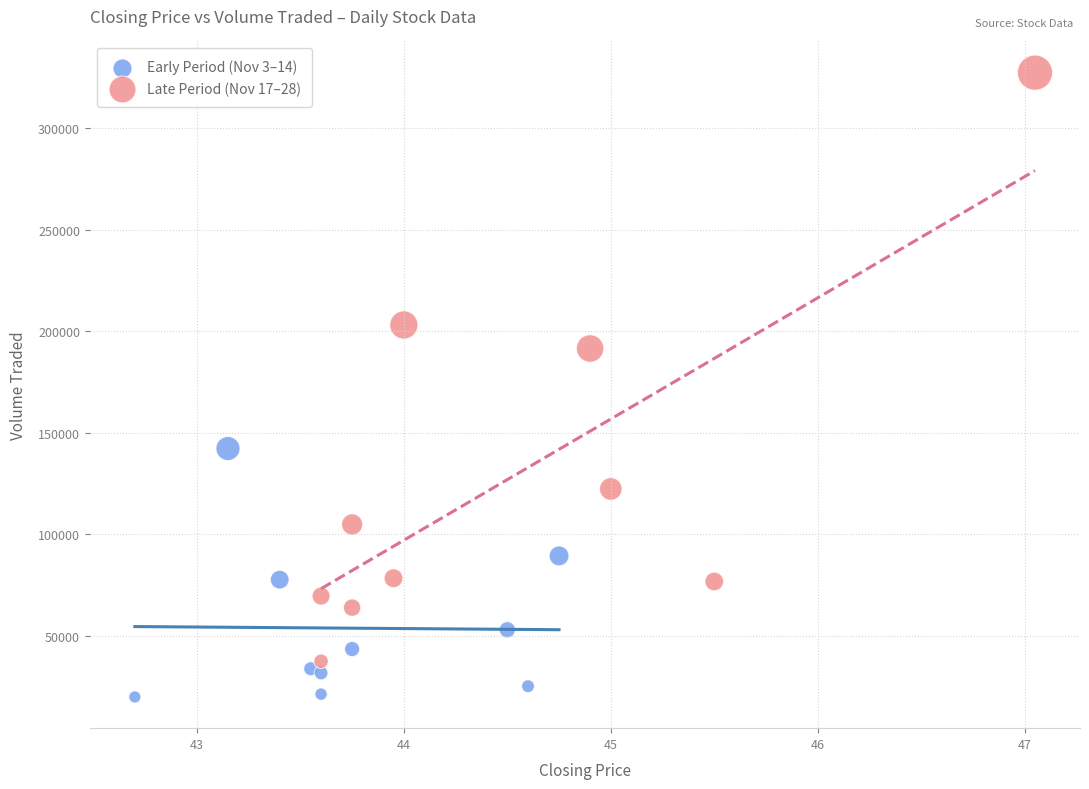

Which series reaches the minimum Y coordinate?

Early Period (Nov 3–14)